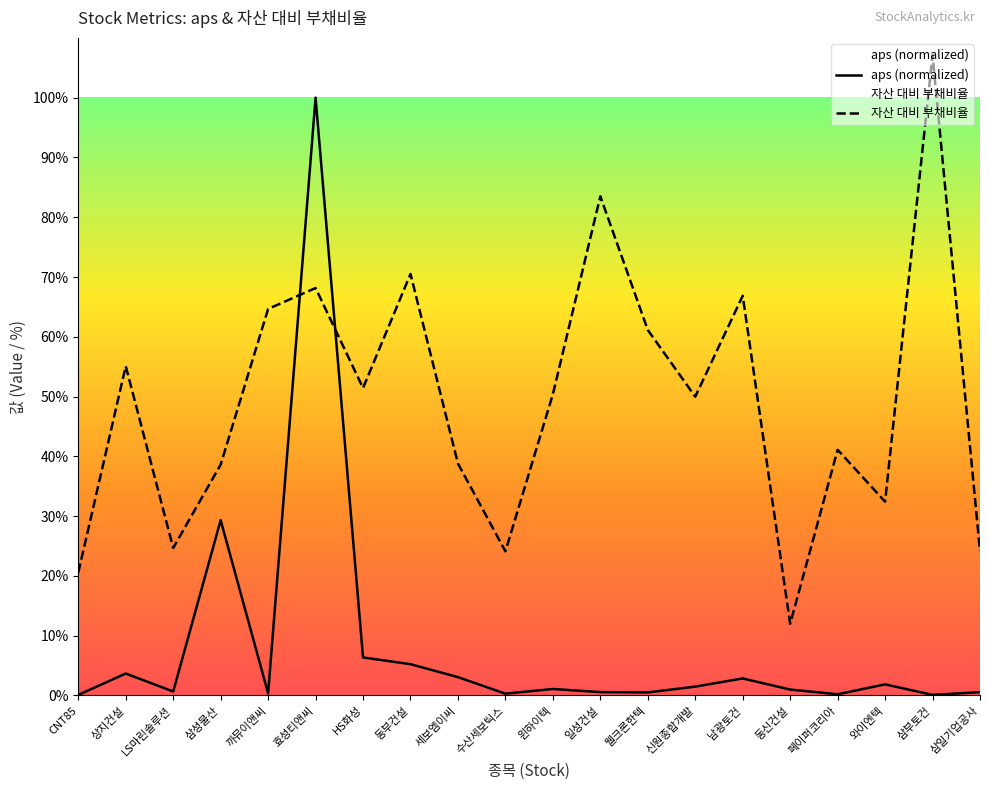

Rank the series at 까뮤이앤씨 from highest to lowest value.

자산 대비 부채비율, aps (normalized)